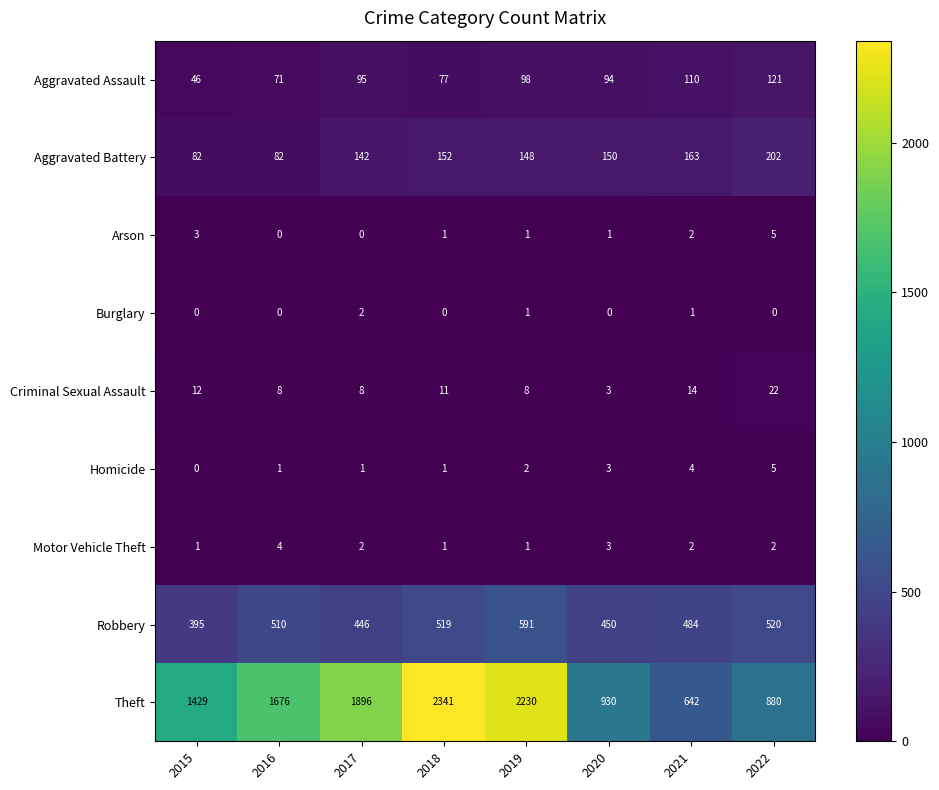

Count the number of data series in this chart.

9